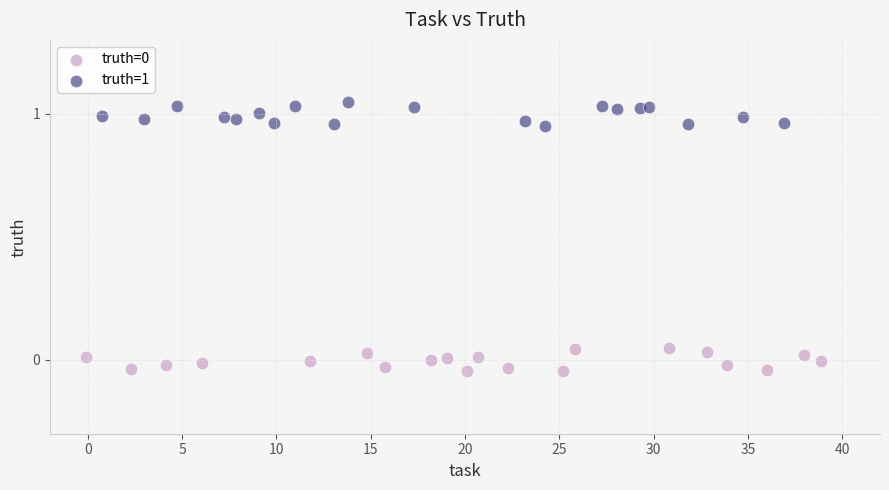

Which series contains the highest Y value?

truth=1